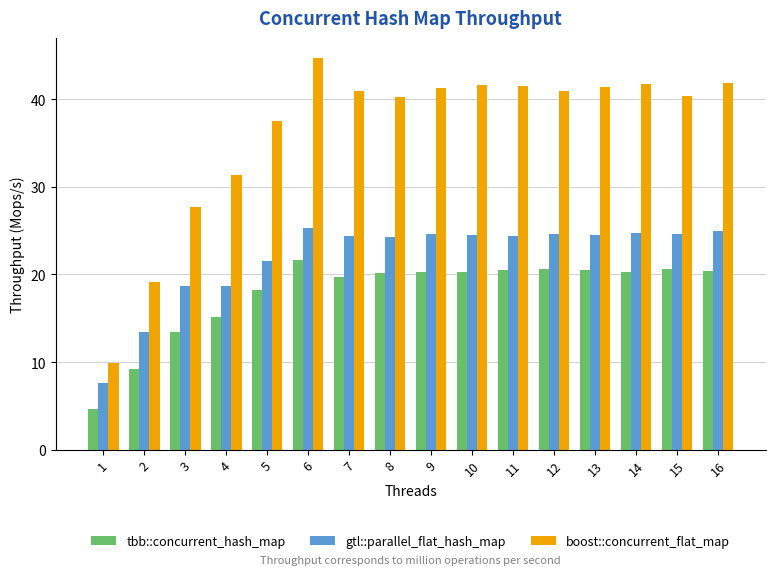

At how many categories does at least one series exceed 26?

14